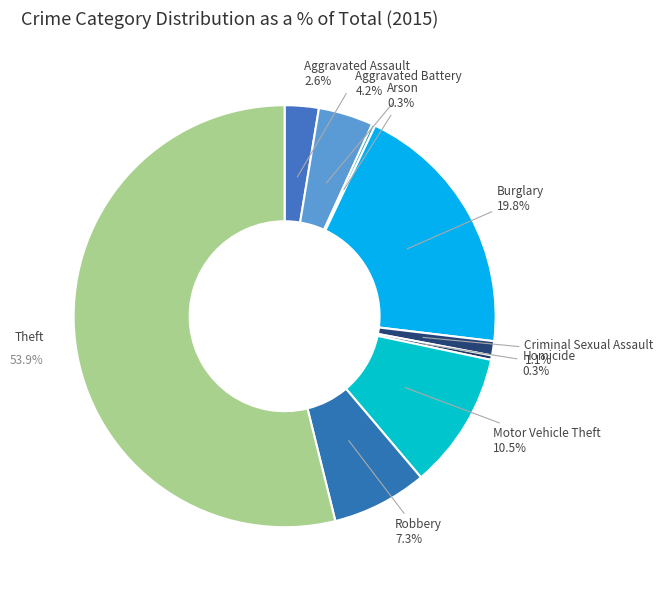

To the nearest percent, what is the difference between the largest and smallest slice percentages?

54%